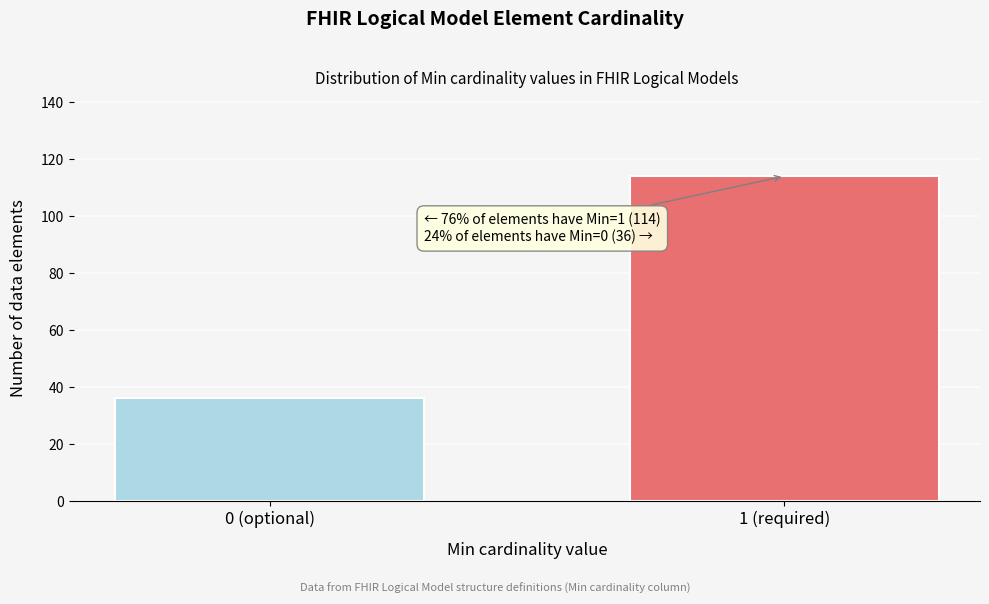

Reading left to right, transcribe all the data shown in this chart.

36	114